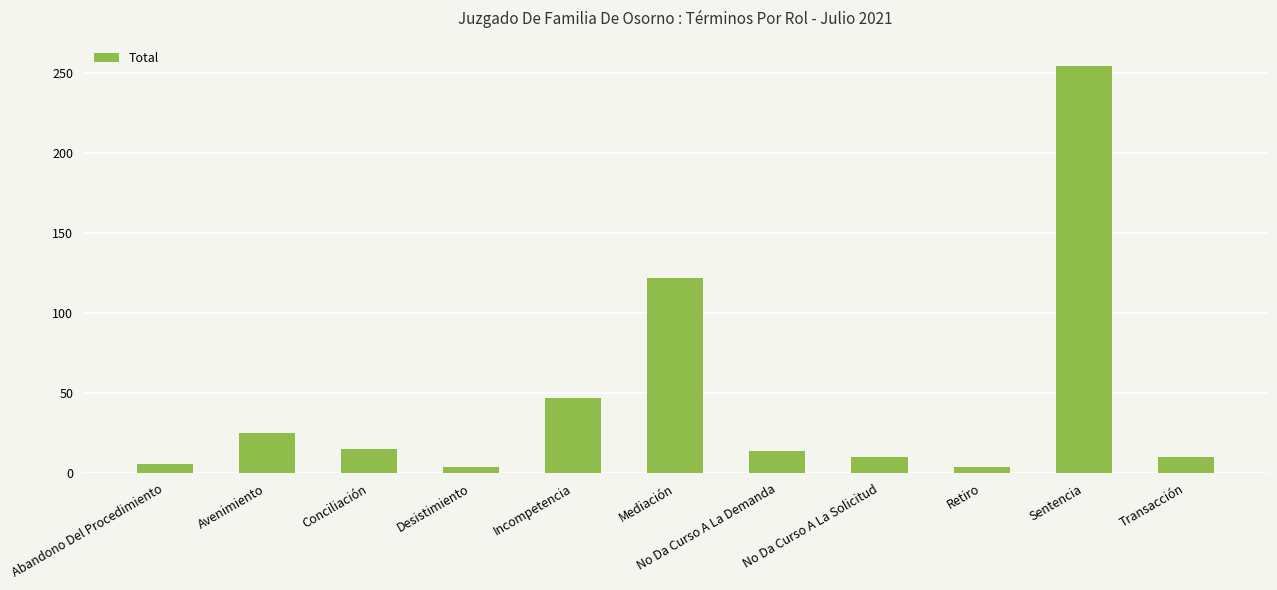

What is the label of the 11th bar from the left?

Transacción